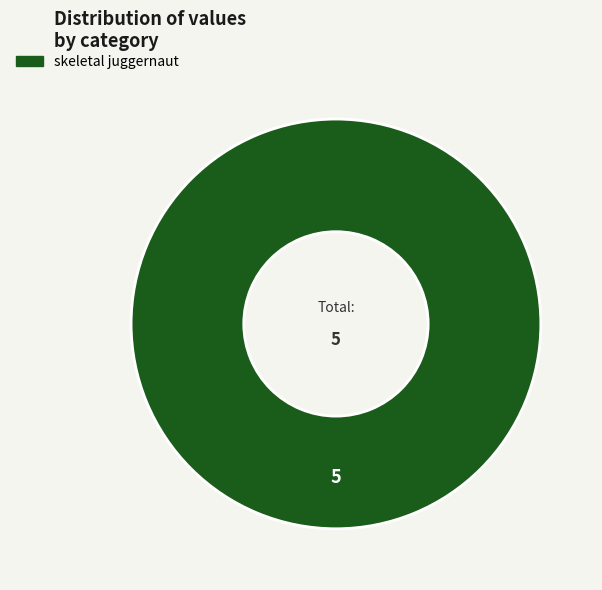

True or false: skeletal juggernaut accounts for 100% of the total.

True